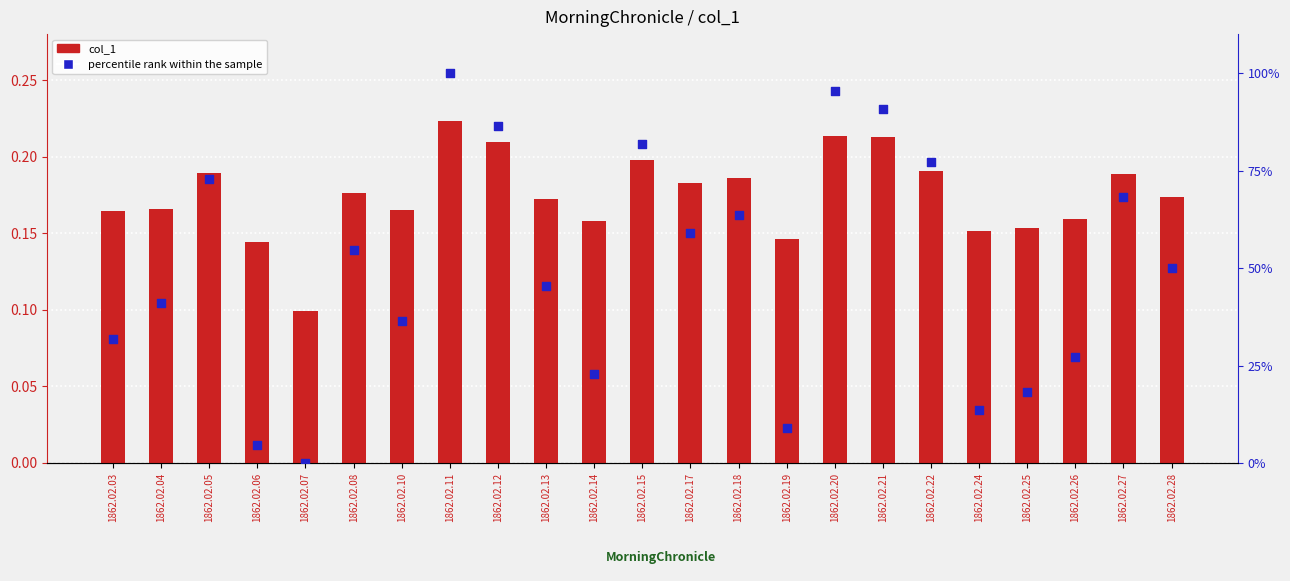

Is the value of col_1 at 1862.02.18 greater than the value of percentile rank within the sample at 1862.02.08?

No